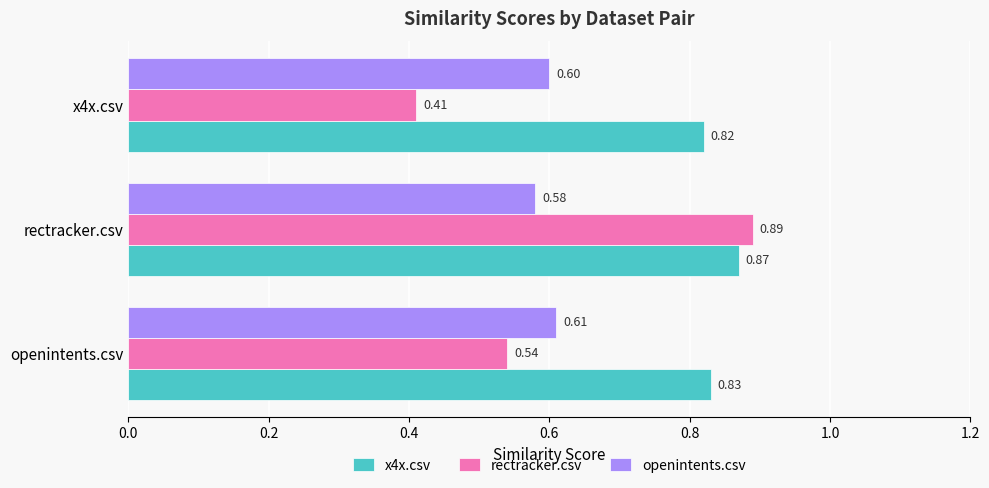

Count the number of categories in the chart.

3